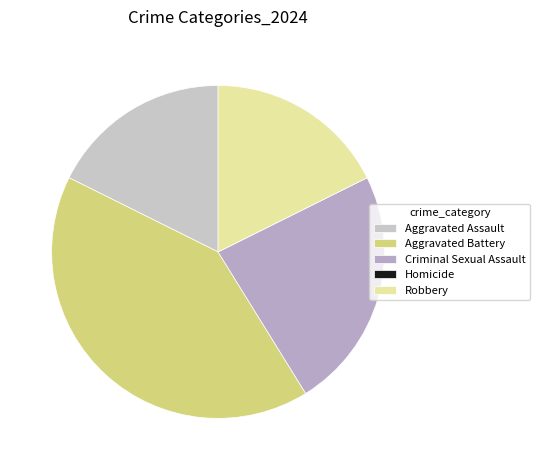

Does Criminal Sexual Assault represent more than half of the total?

No